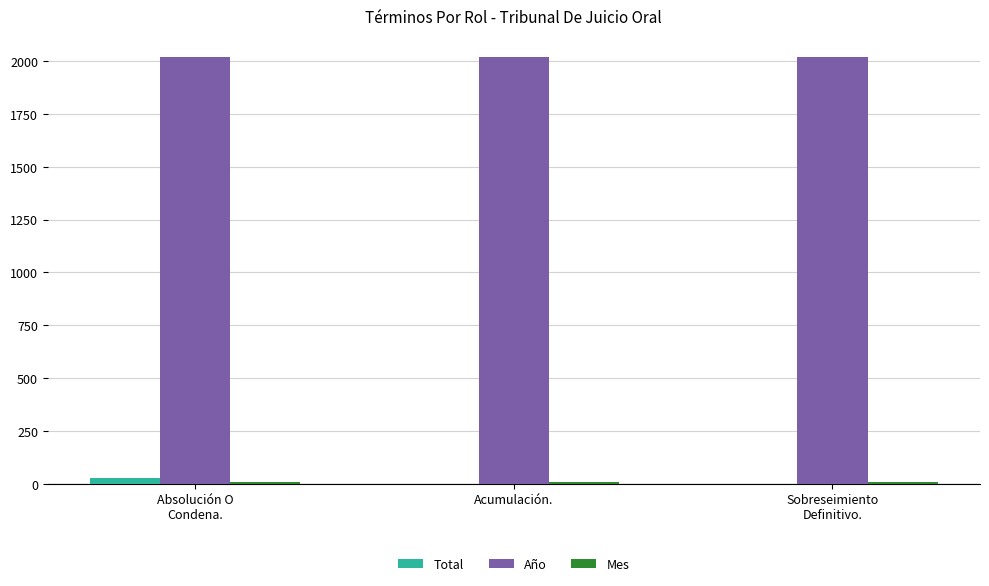

Which series has the largest total across all categories?

Año